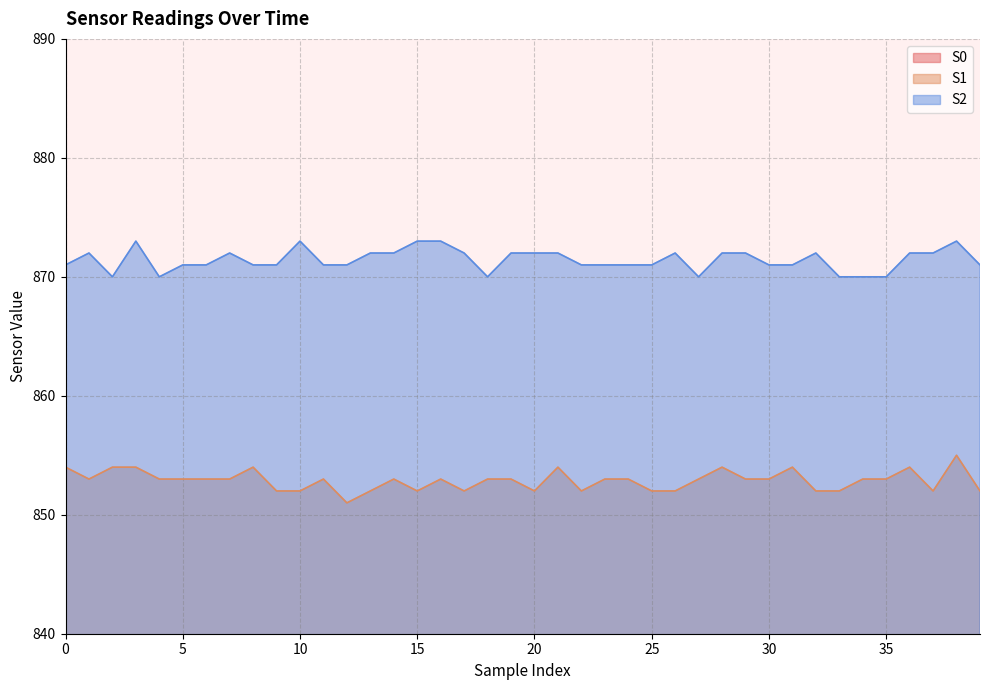

True or false: S1 and S0 intersect in this chart.

False